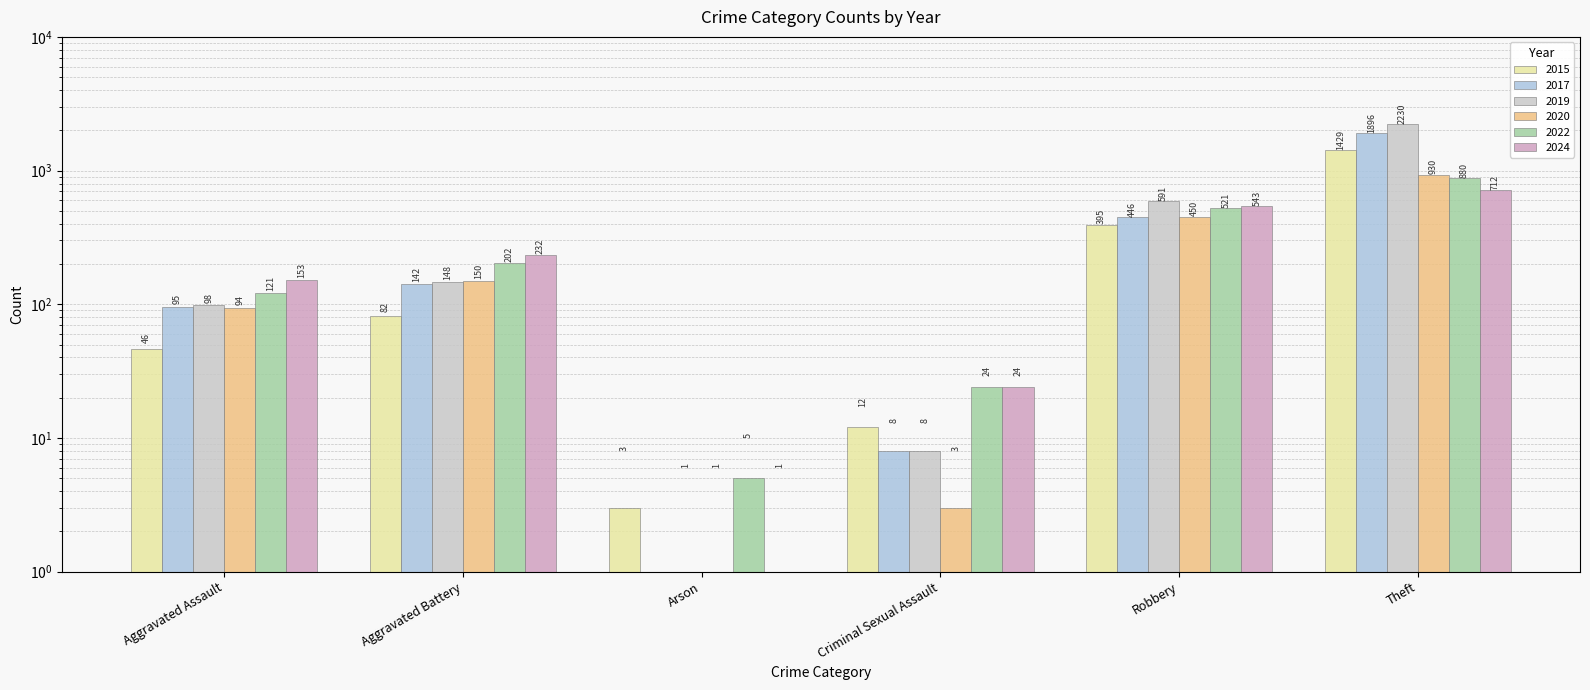

At which category is the sum across all series the highest?

Theft